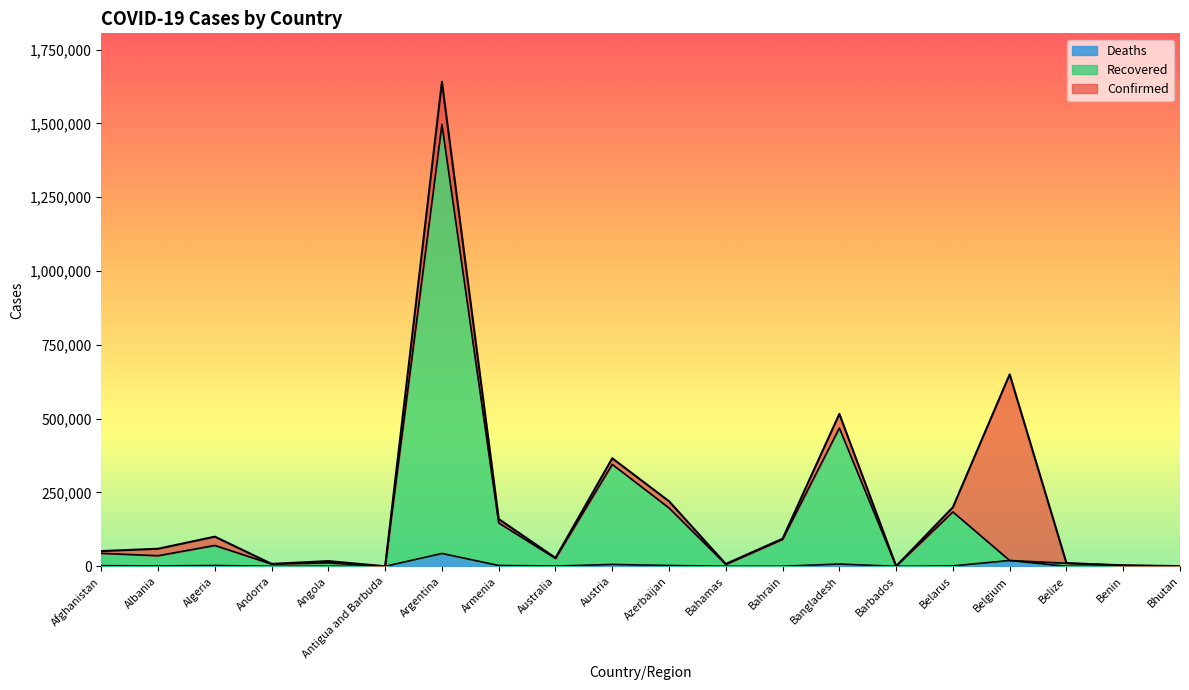

At which label is Recovered closest to 748297?

Bangladesh